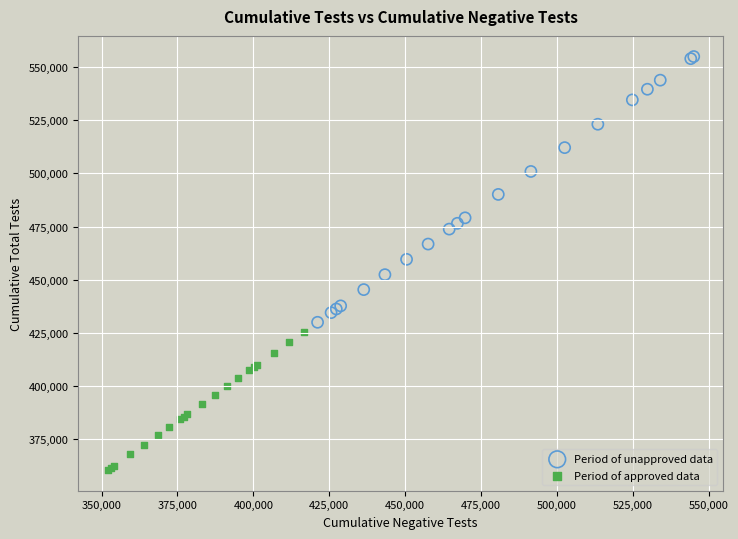

Which series contains the lowest Y value?

Period of approved data